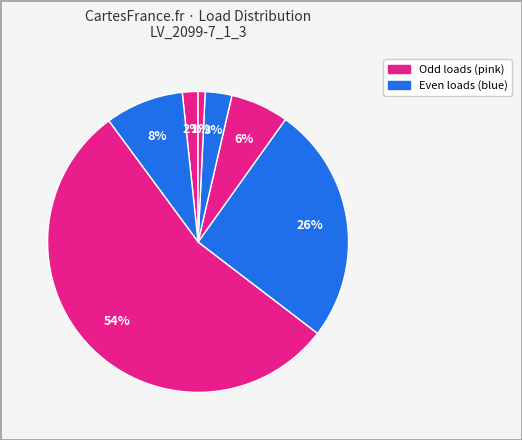

Count the number of slices in the pie.

7